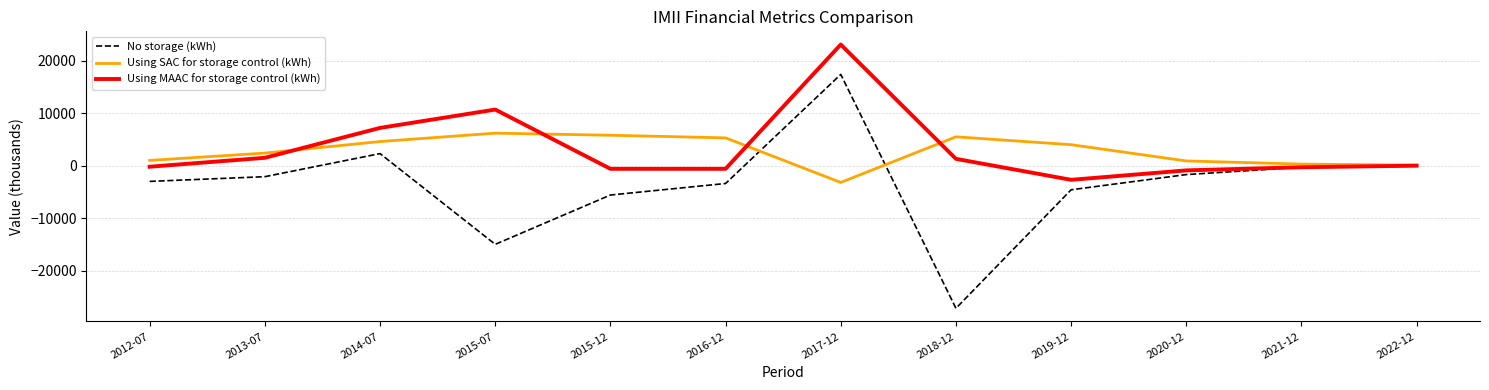

The value of No storage (kWh) at 2013-07 is -2100. True or false?

True